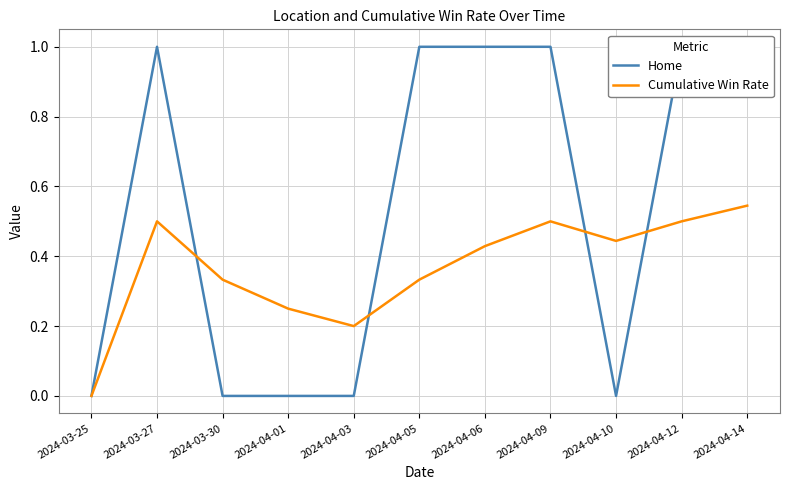

Count the Cumulative Win Rate values in the range 0 to 1.

11